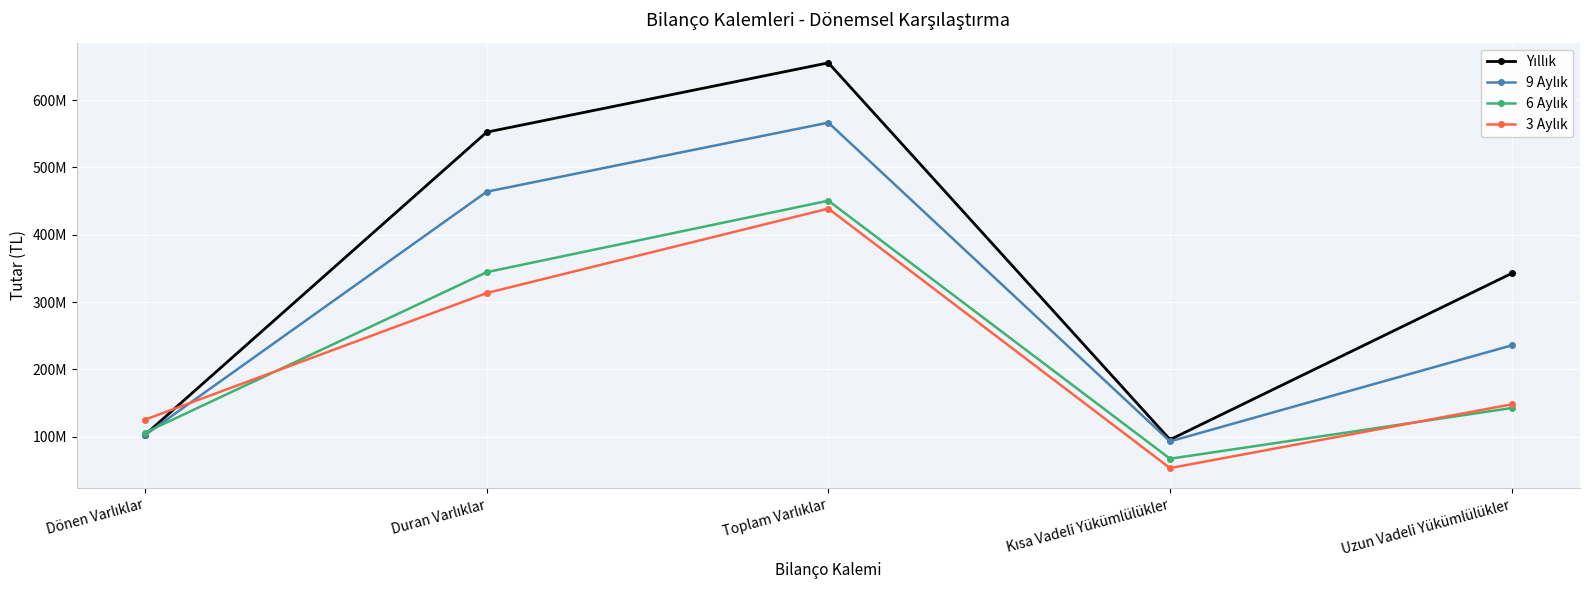

What is the total value across all series at Uzun Vadeli Yükümlülükler?

869197454